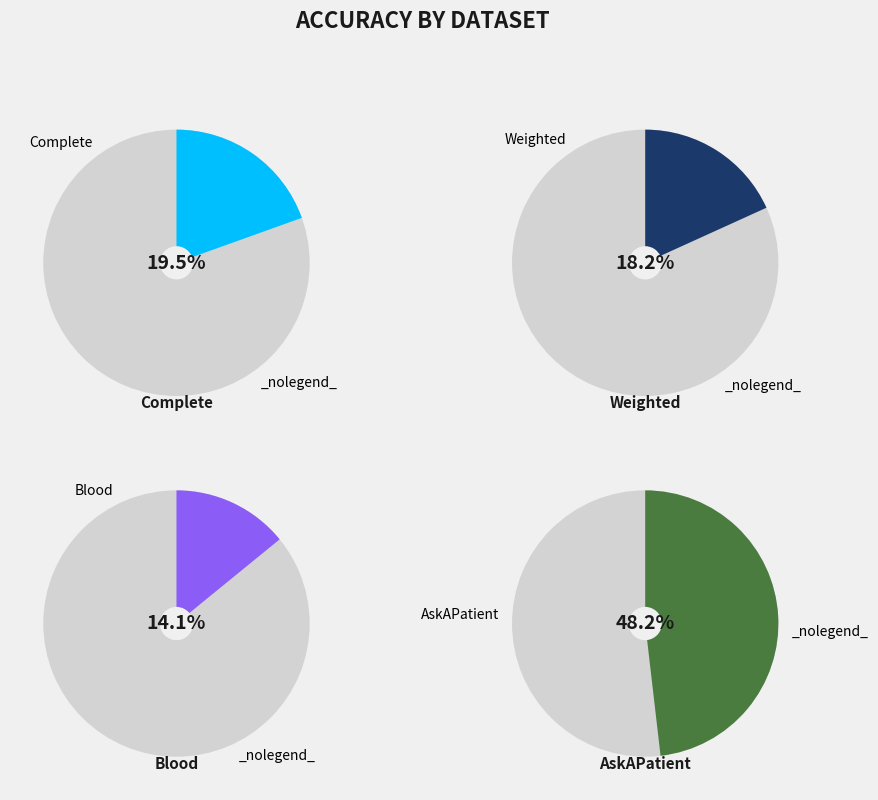

What is the change in value from Complete to Blood?

-0.1